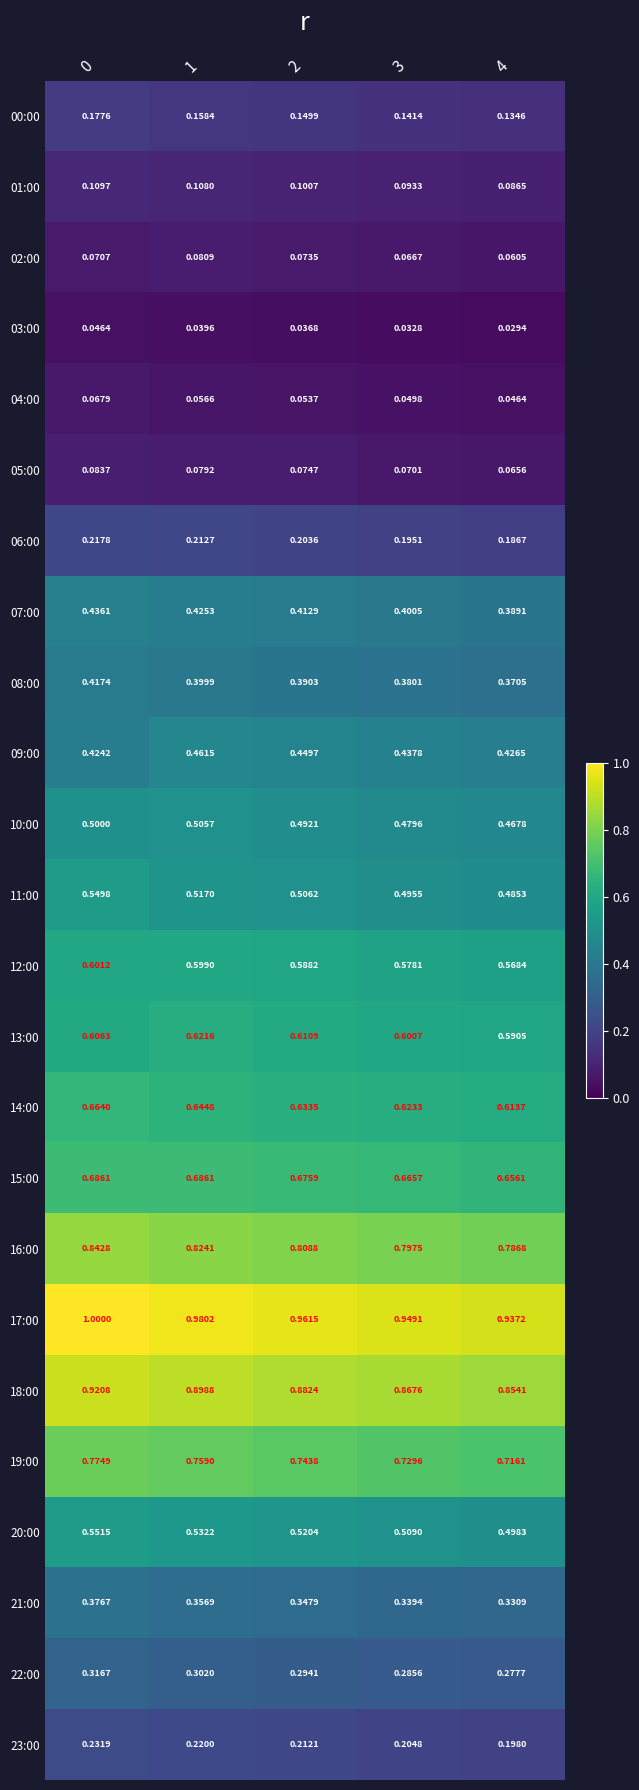

What is the total value across all series at 1?

10.5